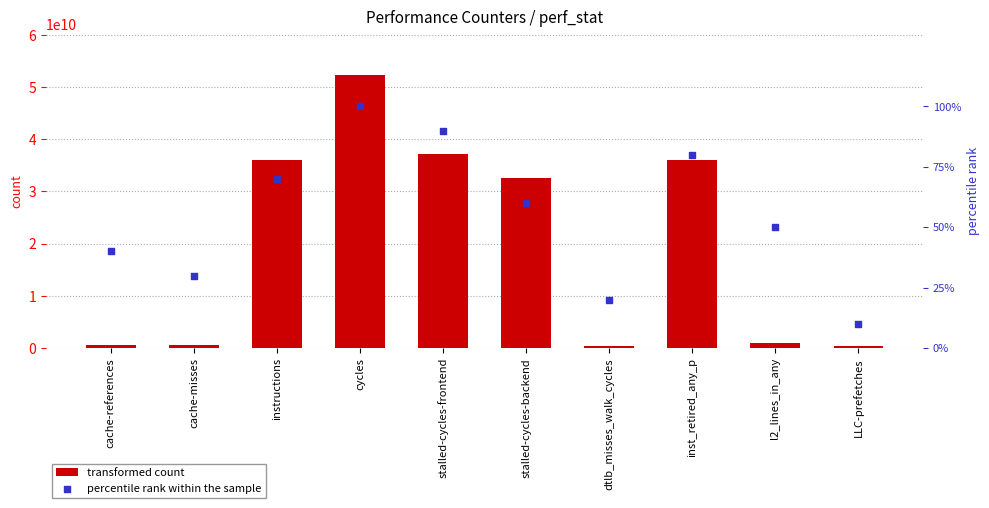

What is the total value across all series at cache-references?

513525060